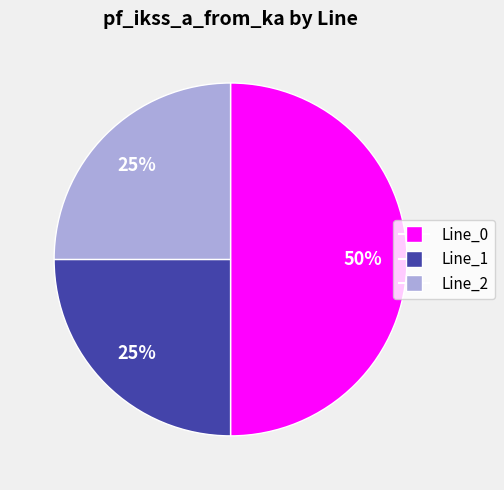

Which category has the biggest portion of the pie?

Line_0